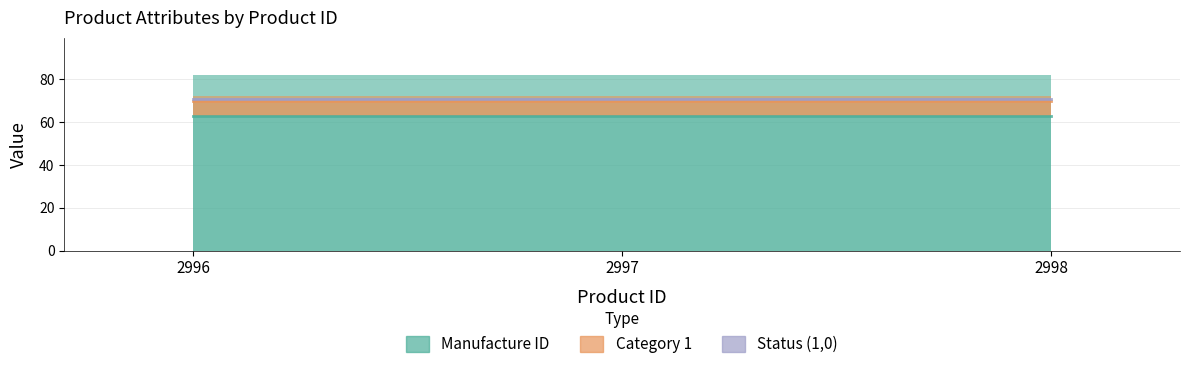

Which series changed the most between 2996 and 2998?

Manufacture ID